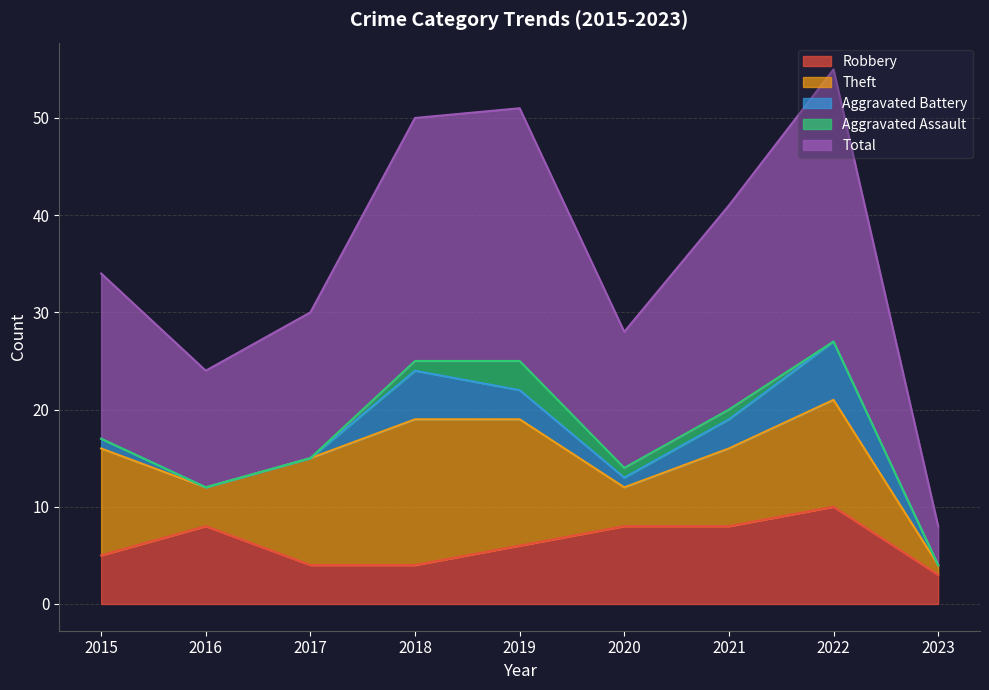

At which category does Total reach its first local peak?

2019